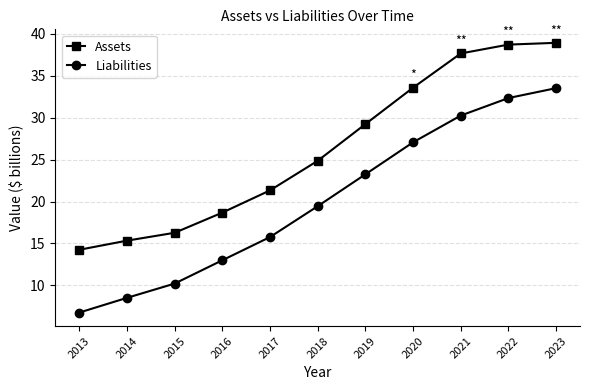

Reading left to right, transcribe all the data shown in this chart.

Assets: 14.2	15.3	16.3	18.7	21.3	24.9	29.2	33.6	37.7	38.7	38.9
Liabilities: 6.7	8.5	10.2	13.0	15.8	19.4	23.2	27.1	30.3	32.3	33.5